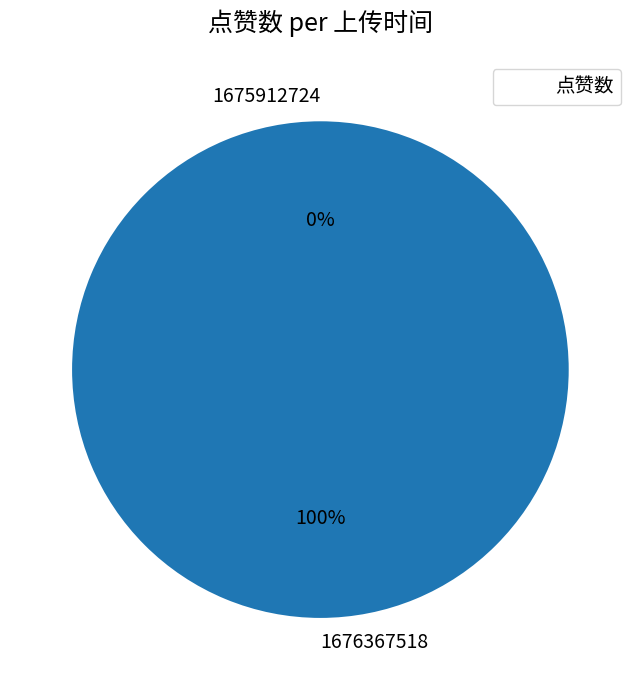

Combined, do 1676367518 and 1675912724 account for over 50%?

Yes